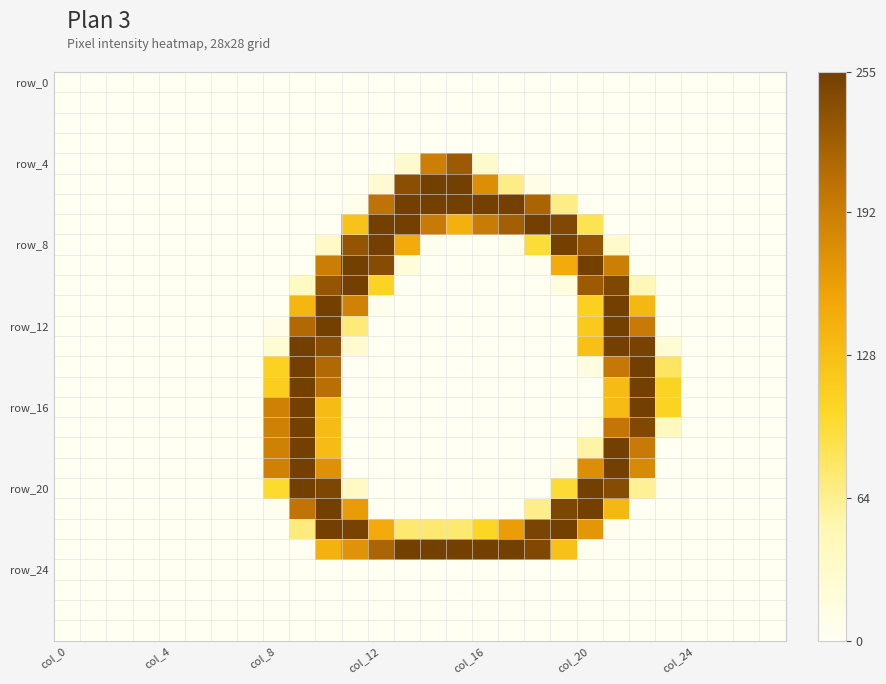

At how many categories does at least one series exceed 142?

15